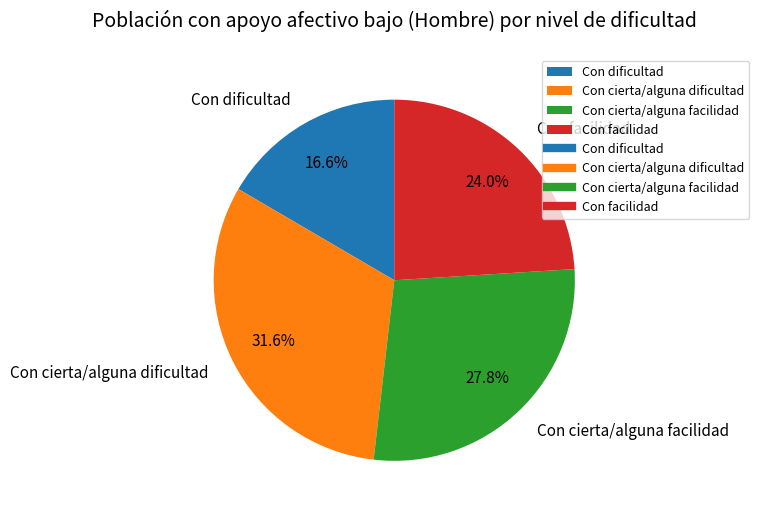

To the nearest percent, what percentage of the pie is Con cierta/alguna dificultad?

32%